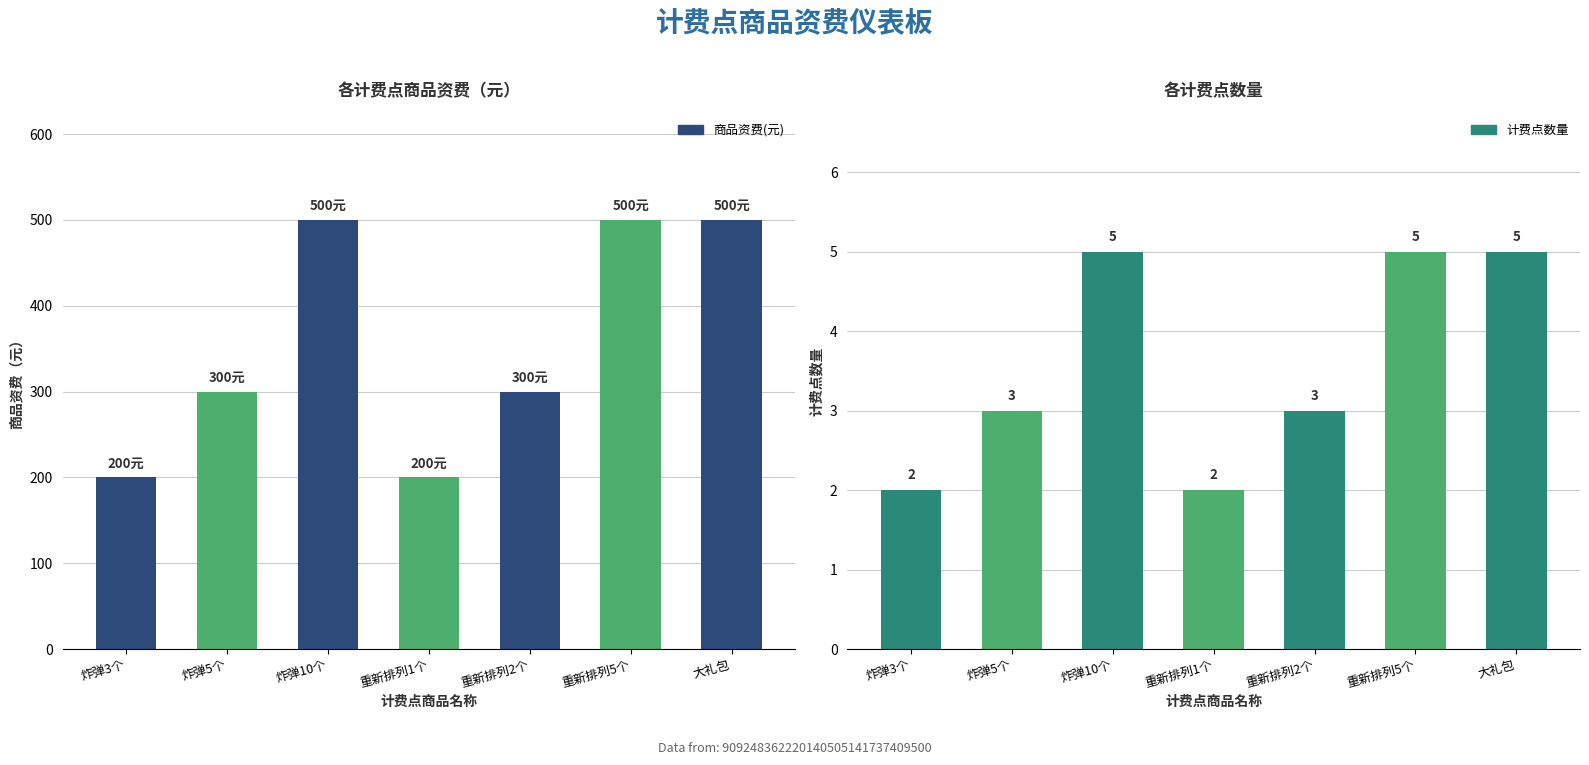

At how many categories does at least one series exceed 161?

7